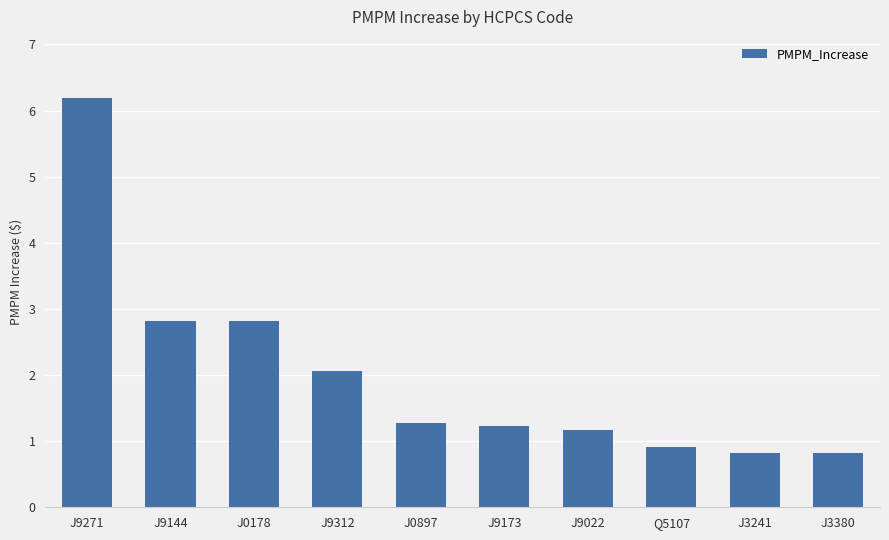

Reading right to left, what are all the values shown in this chart?

J3380=0.8	J3241=0.8	Q5107=0.9	J9022=1.2	J9173=1.2	J0897=1.3	J9312=2.1	J0178=2.8	J9144=2.8	J9271=6.2